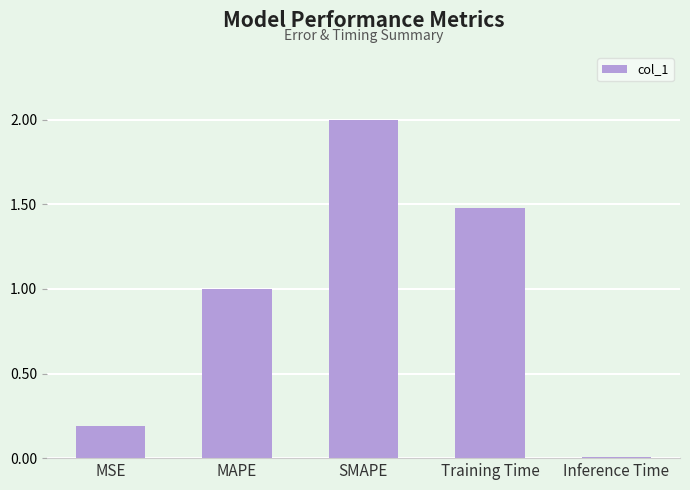

Between Inference Time and MAPE, which is larger?

MAPE